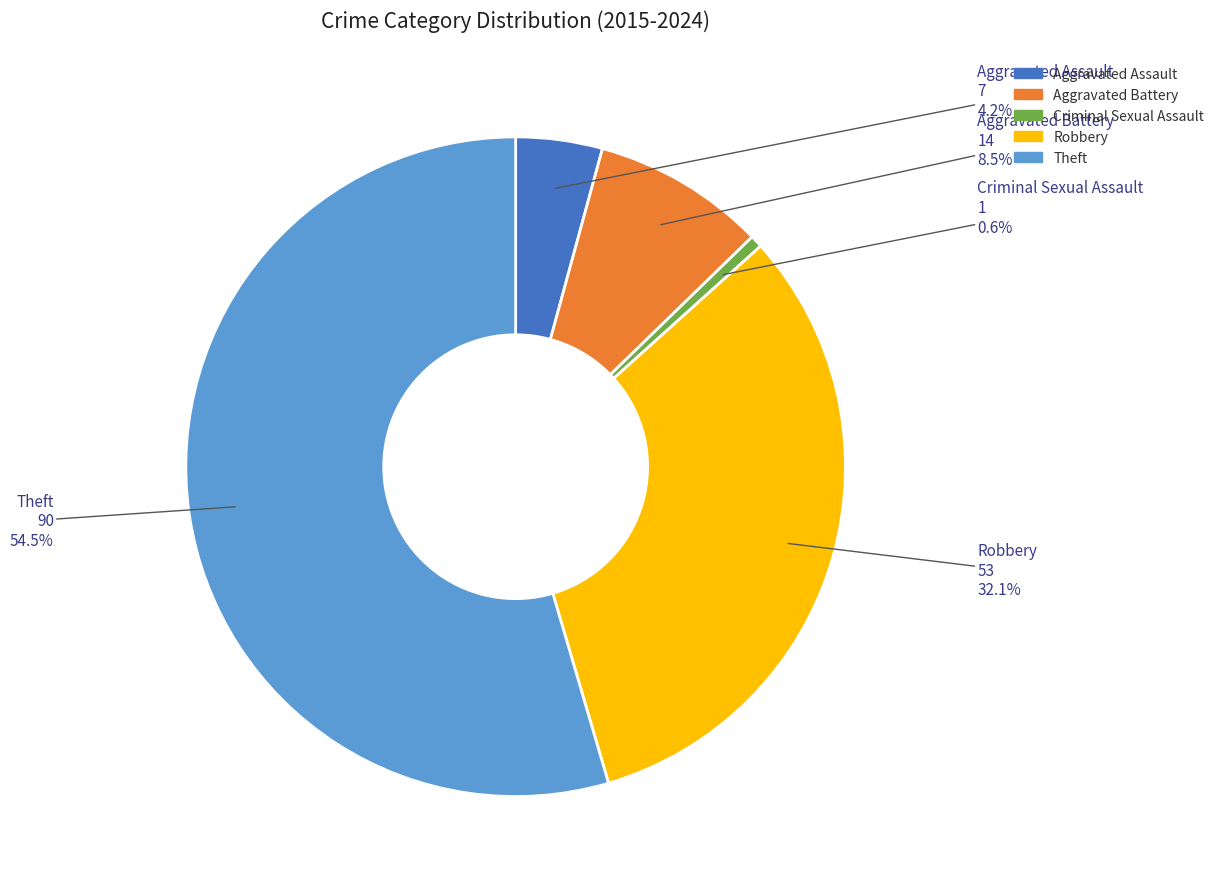

What percentage do Theft and Criminal Sexual Assault together represent?

55.2%